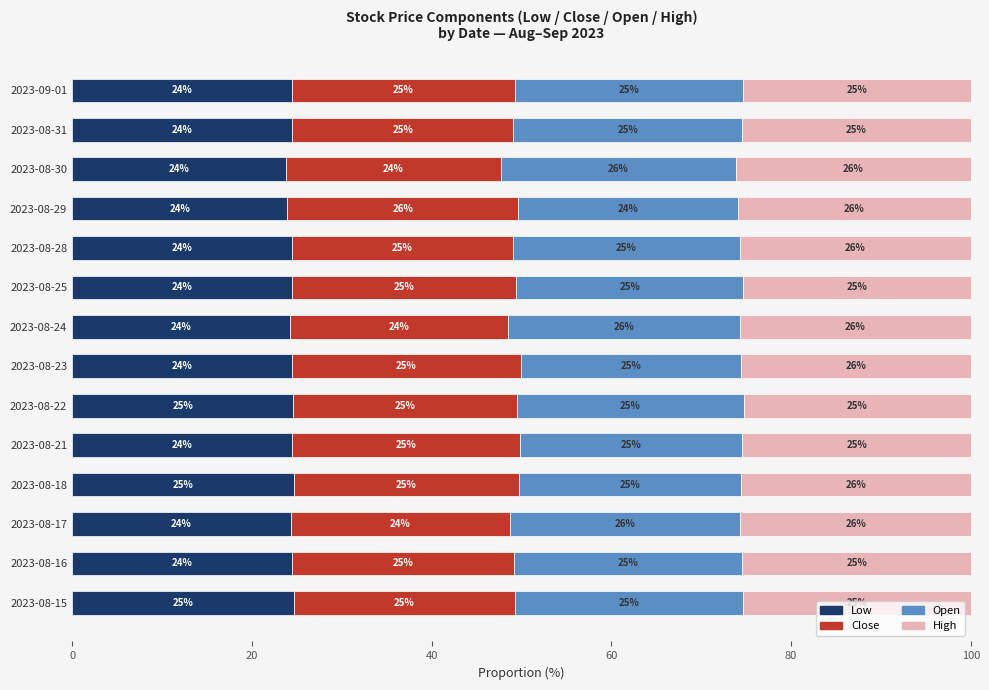

What is the approximate value of Low at 2023-08-28?

24.5